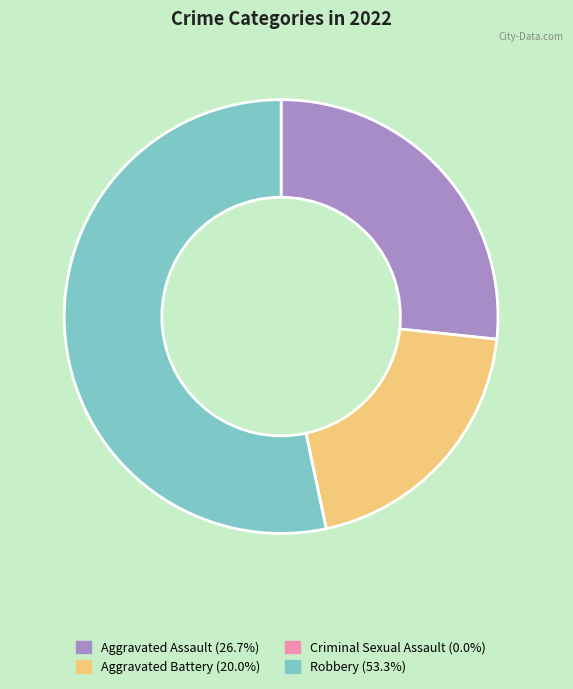

What is the majority slice?

Robbery